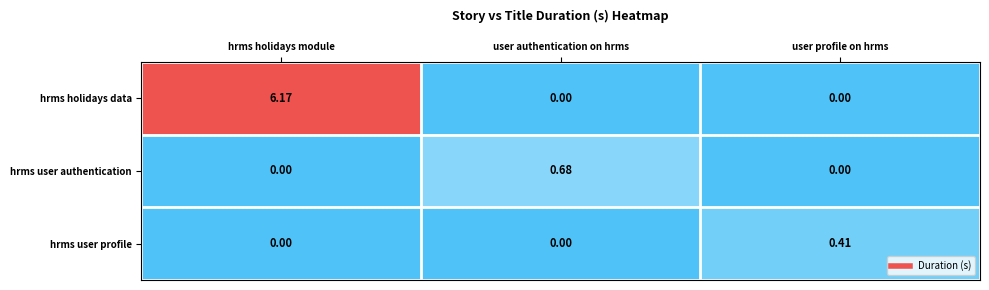

Is the value of hrms user profile at hrms holidays module greater than the value of hrms user authentication at user authentication on hrms?

No